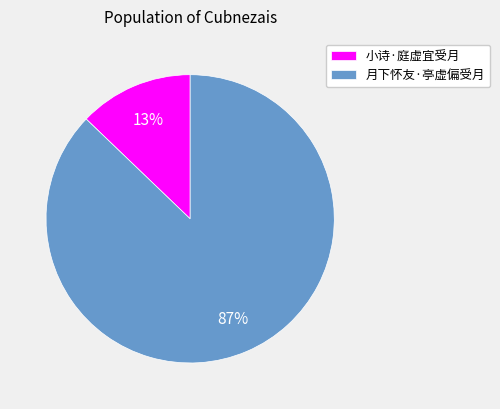

How many segments does this pie chart have?

2